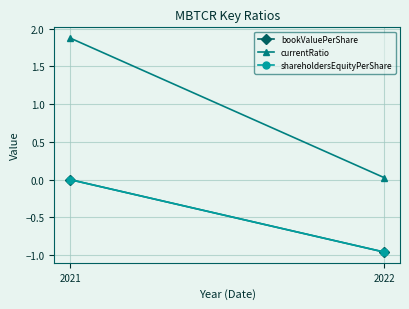

At how many categories does at least one series exceed 0?

2